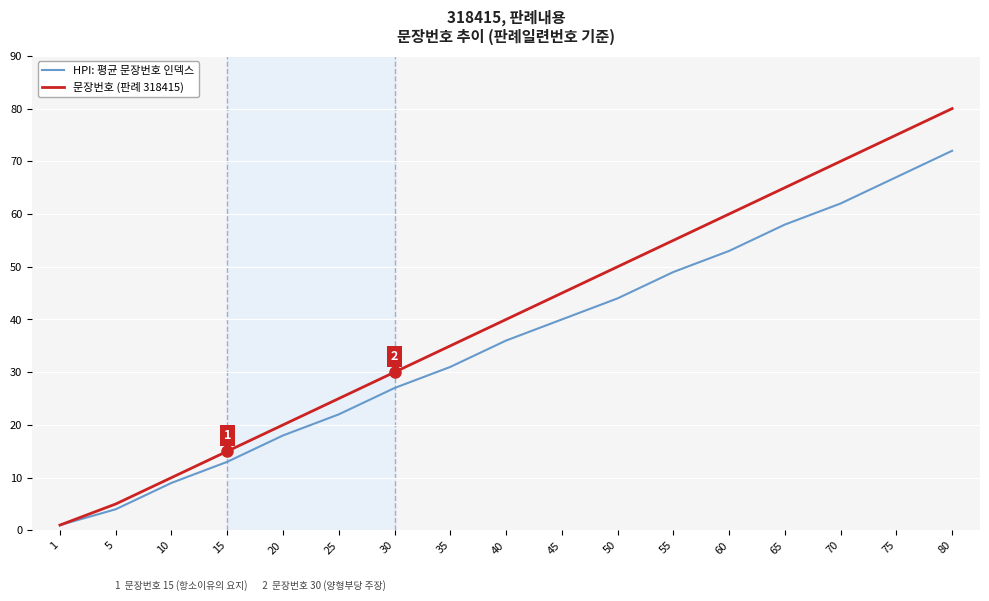

The HPI: 평균 문장번호 인덱스 series shows 63 at 45. True or false?

False